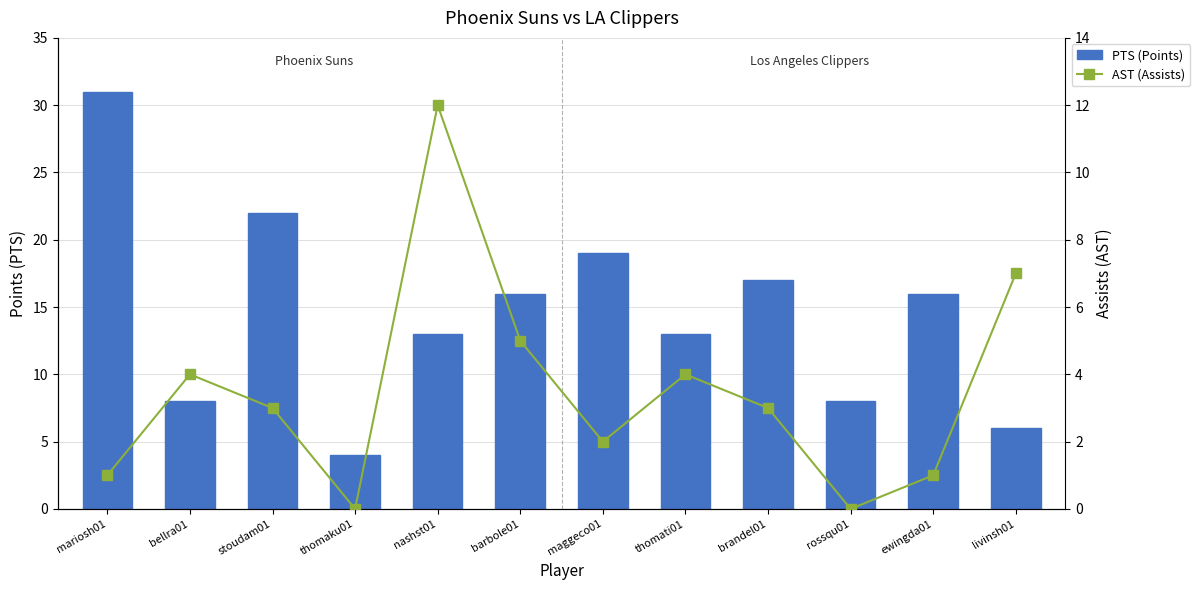

What is the value of the AST (Assists) bar at the 1st from the left?

1